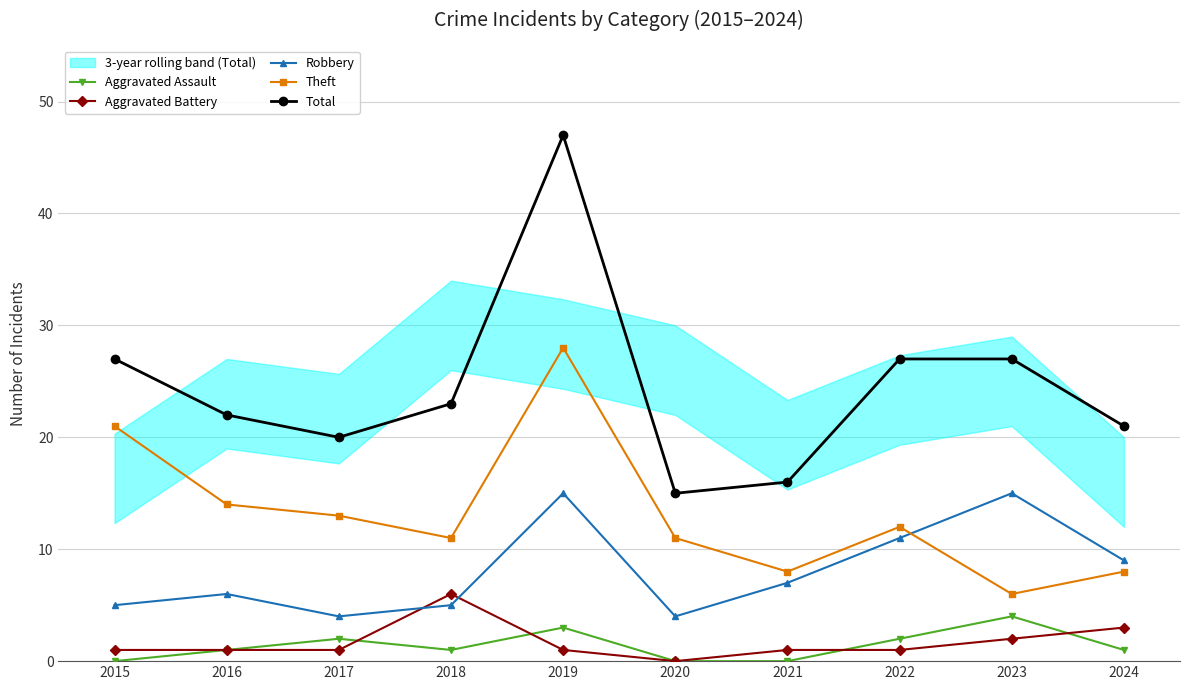

At which category is the sum across all series the highest?

2019